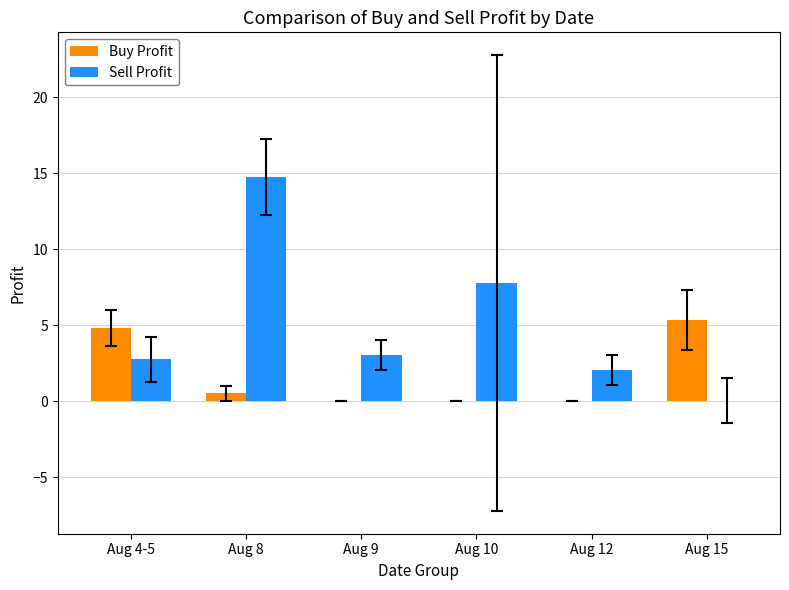

At which category is the sum across all series the highest?

Aug 8